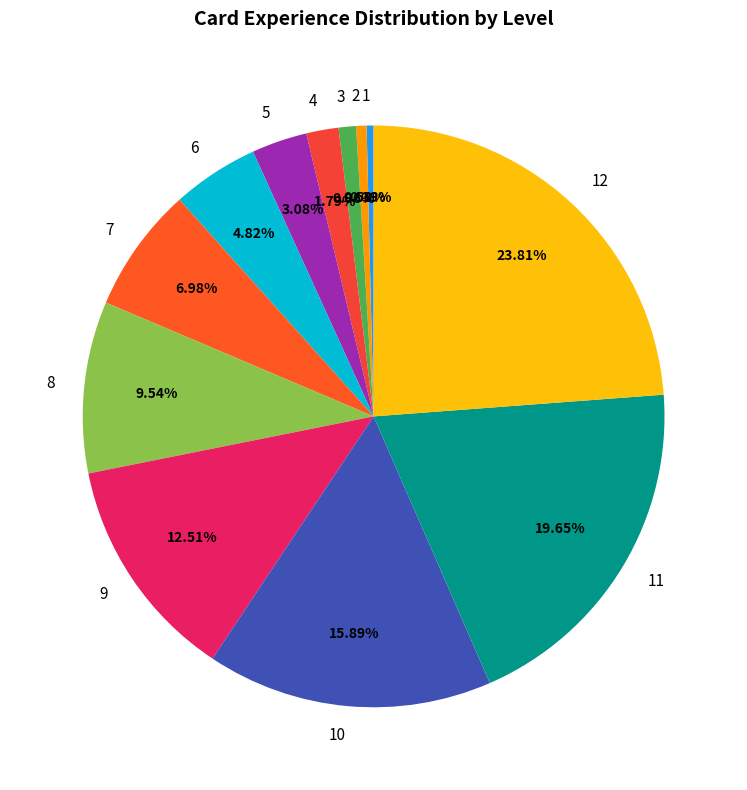

What is the ratio of the value at 11 to the value at 10?

1.2